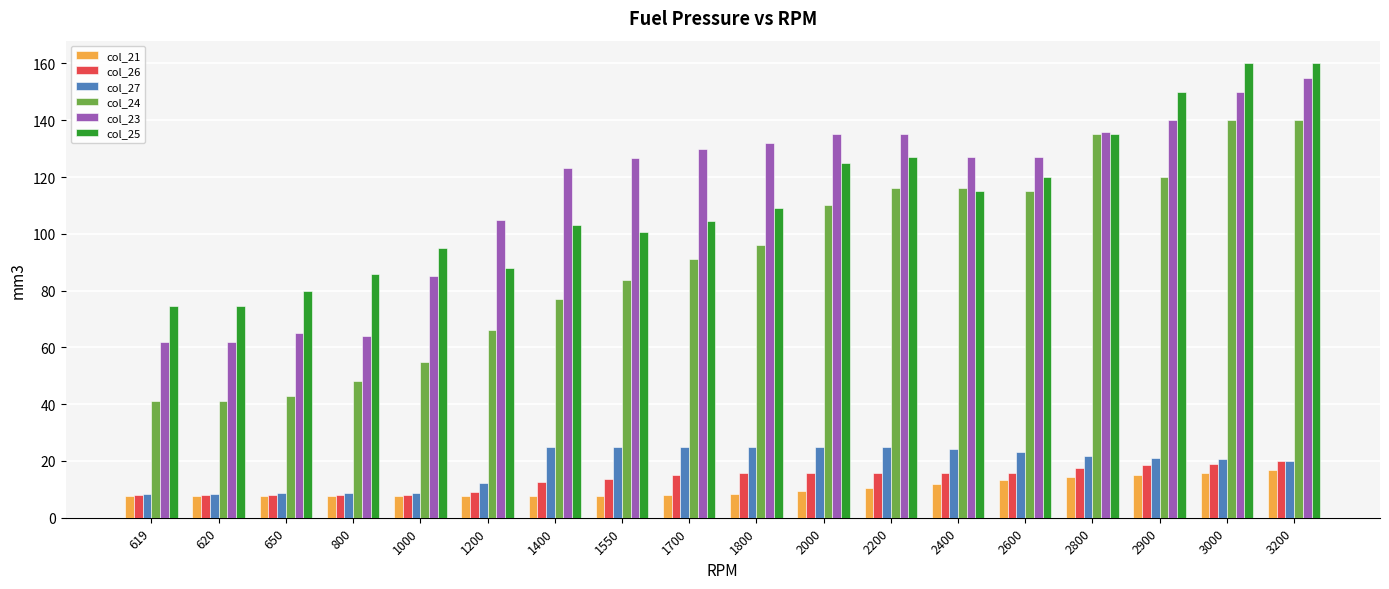

What is the difference between the highest and lowest values at 619?

66.9